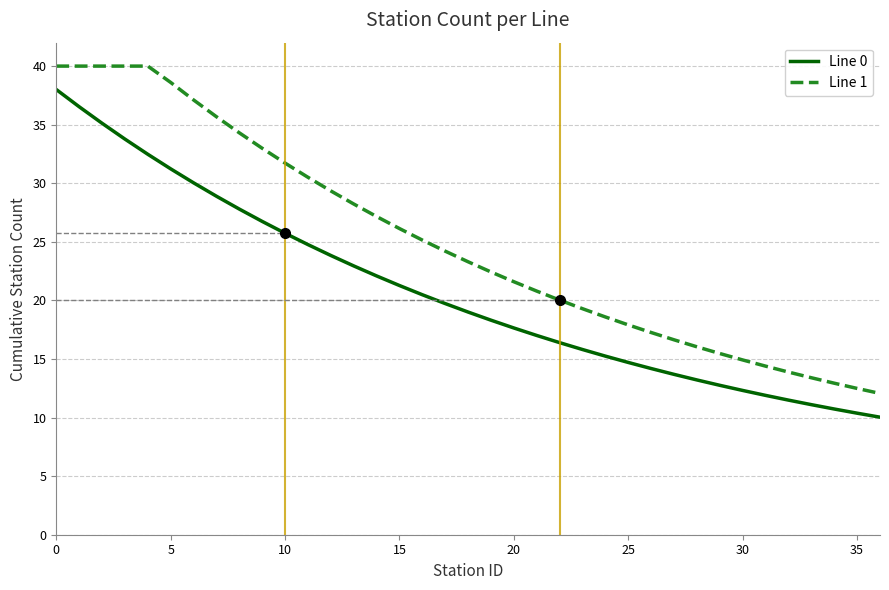

Which series has the largest total across all categories?

Line 1